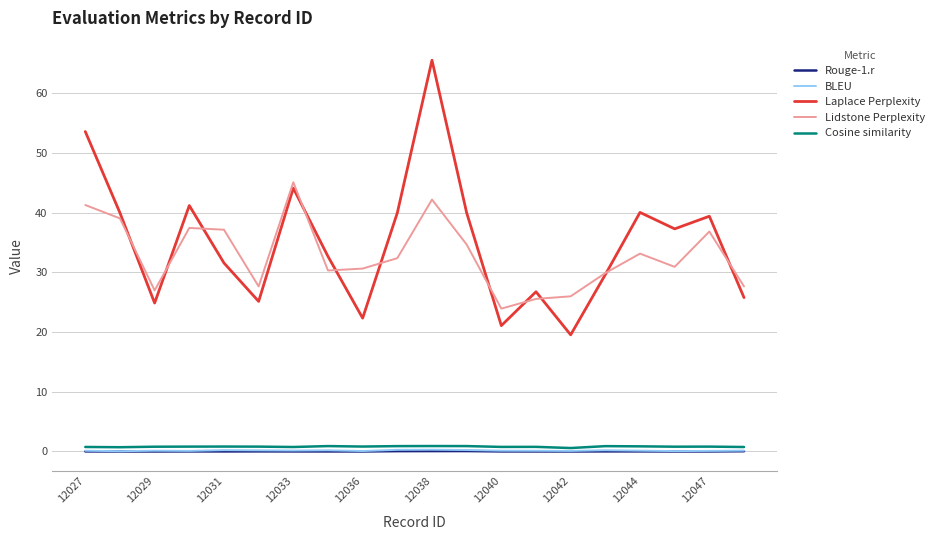

Which series has the widest spread of values?

Laplace Perplexity